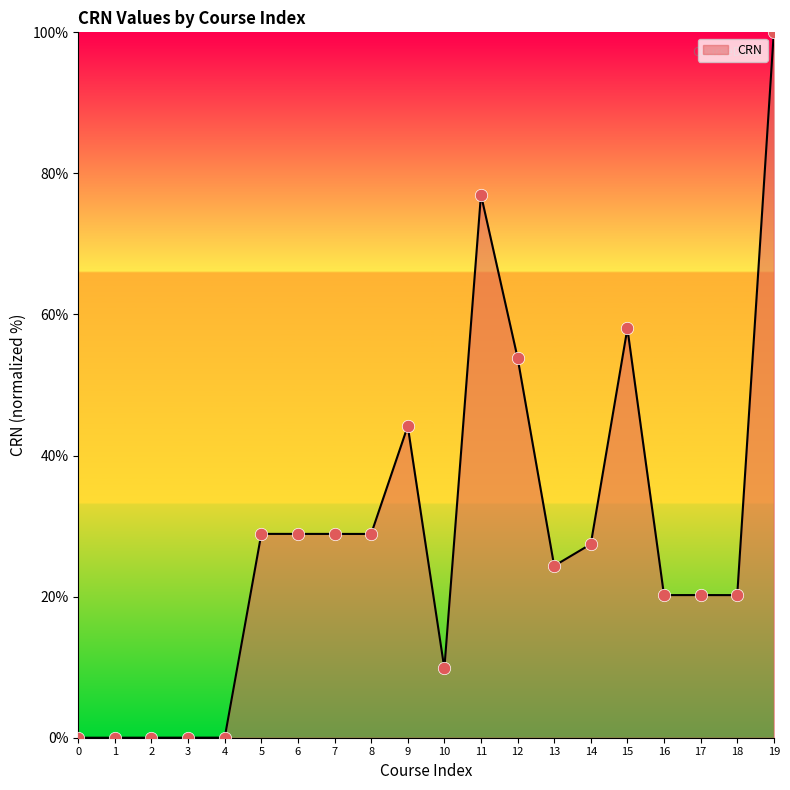

Between 6 and 11, which is larger?

11